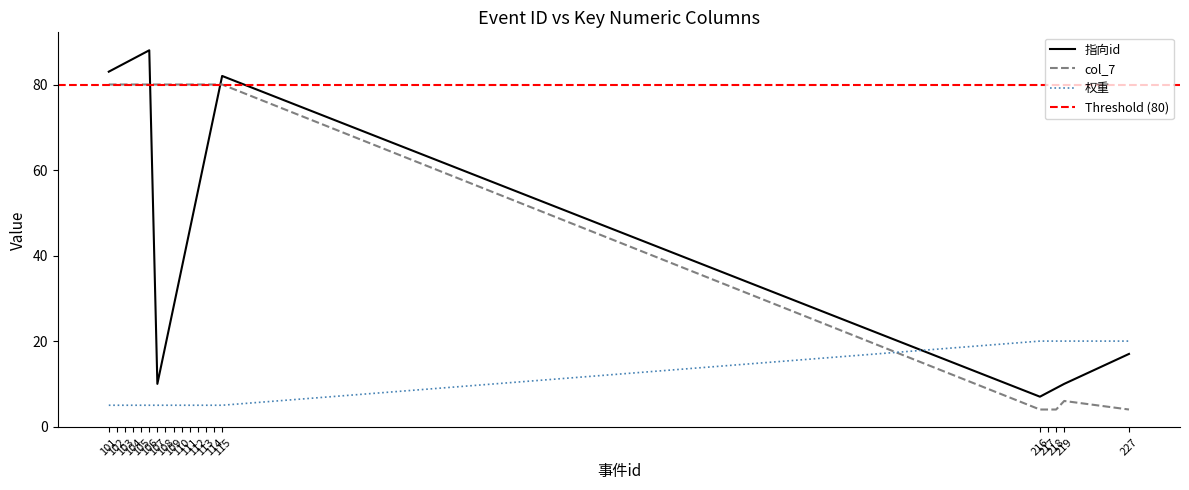

What is the maximum value shown in the chart?

88